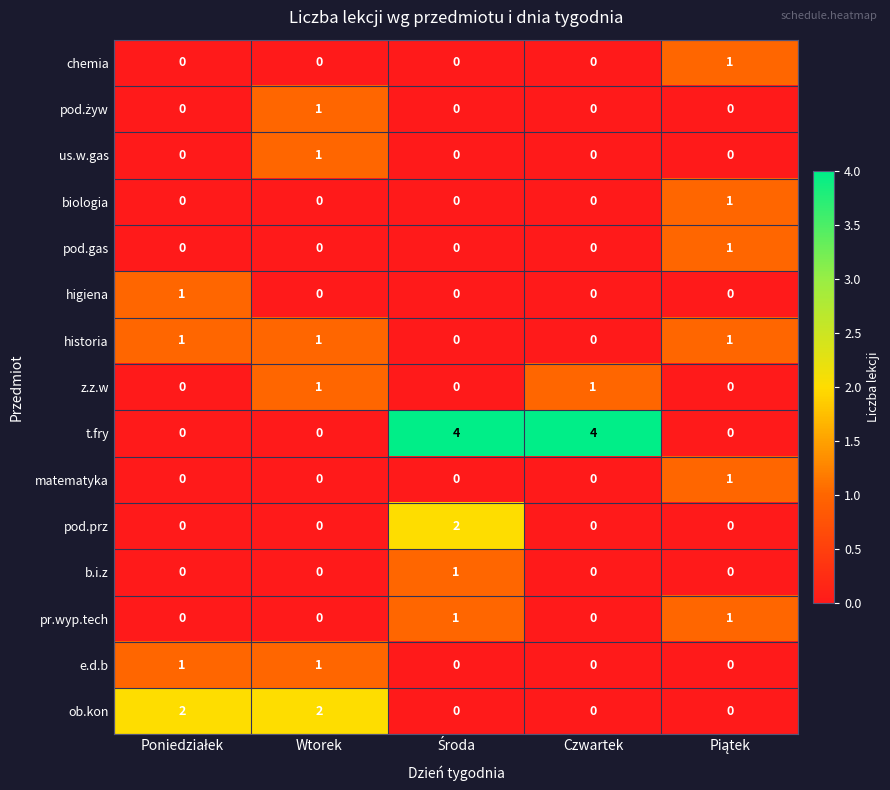

Which series has the largest range (max minus min)?

t.fry